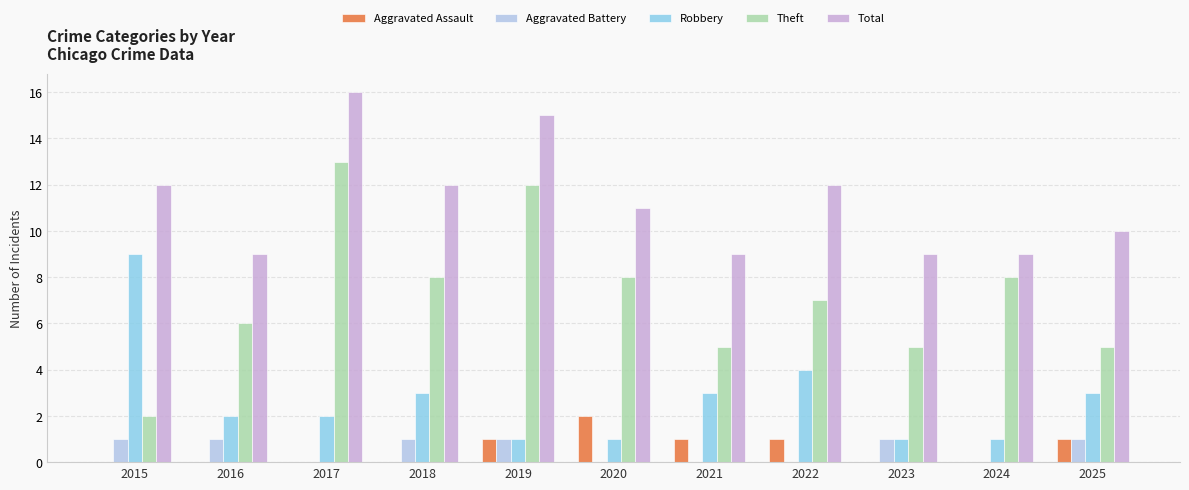

Between 2024 and 2025, which series saw the biggest shift?

Theft